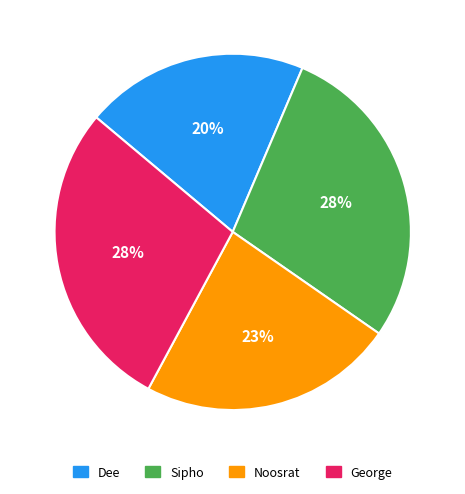

Count the number of slices in the pie.

4